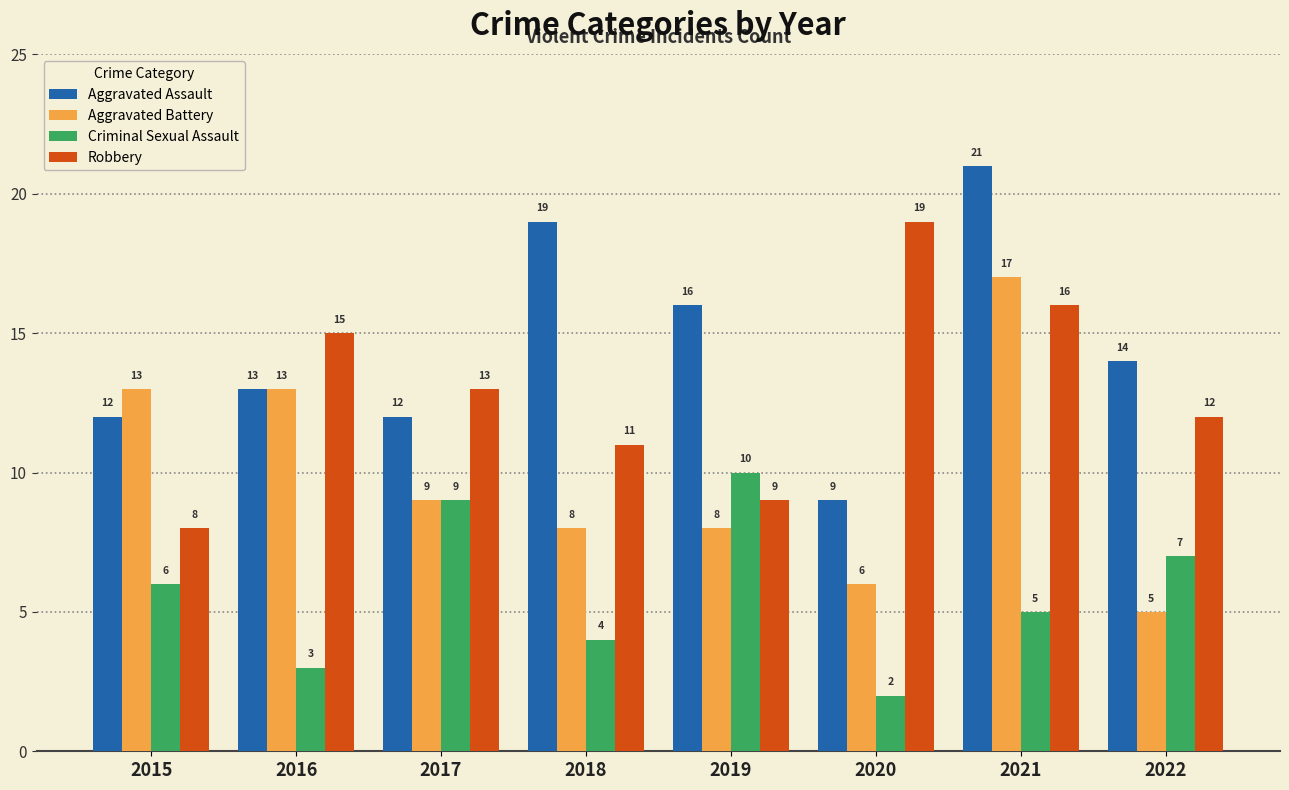

Is the value of Aggravated Assault at 2022 greater than the value of Robbery at 2017?

Yes